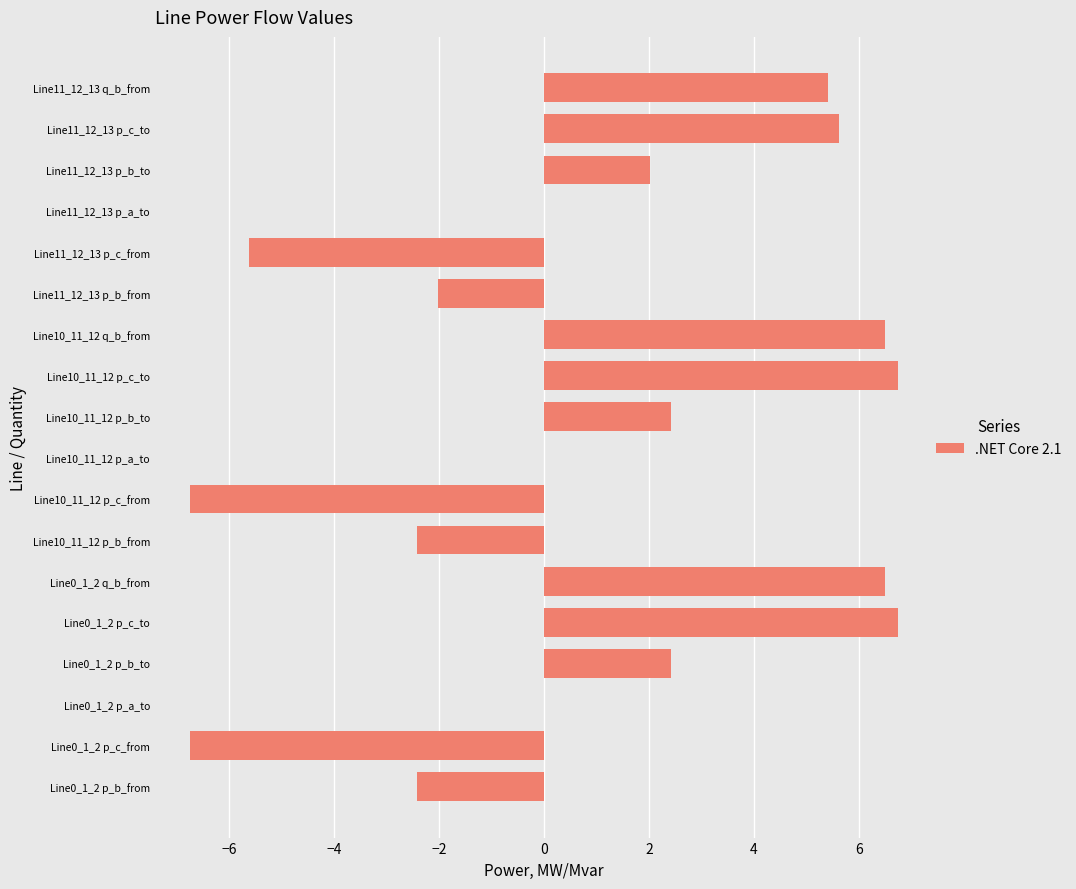

The value at Line0_1_2 p_b_from is -1.6. True or false?

False